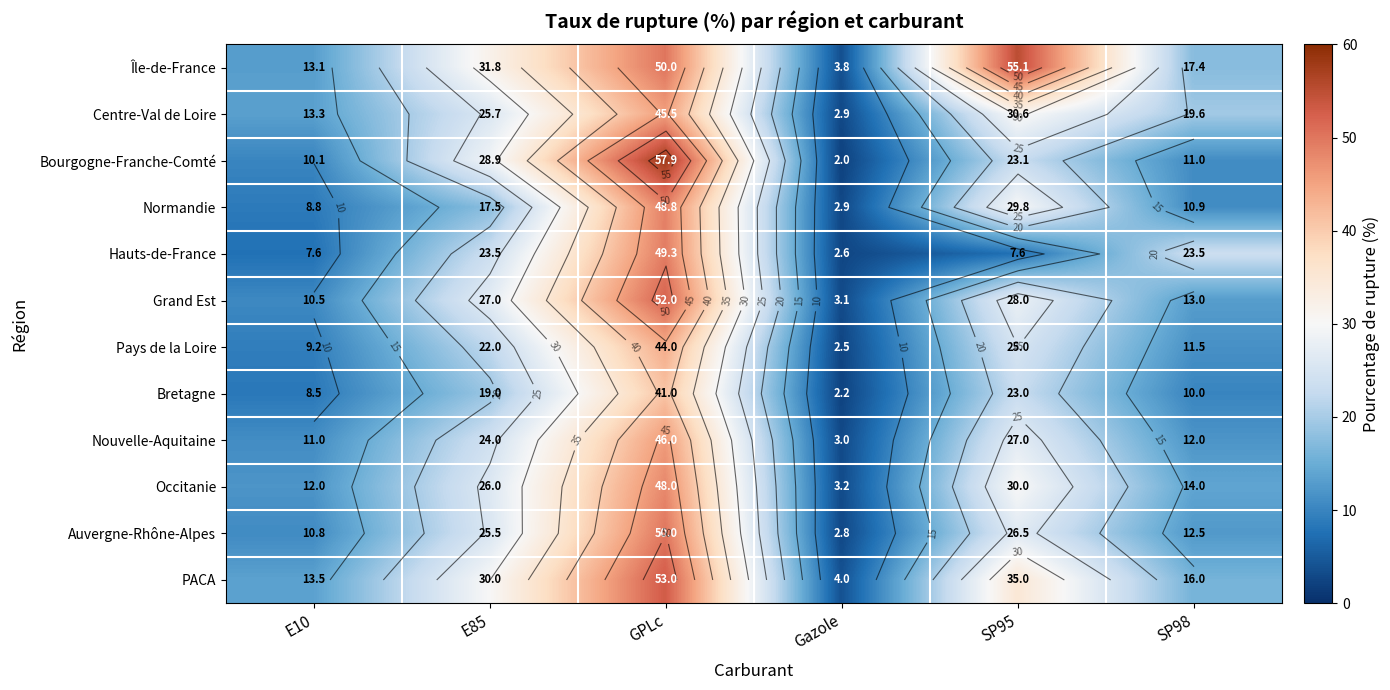

How many series are shown in this chart?

12